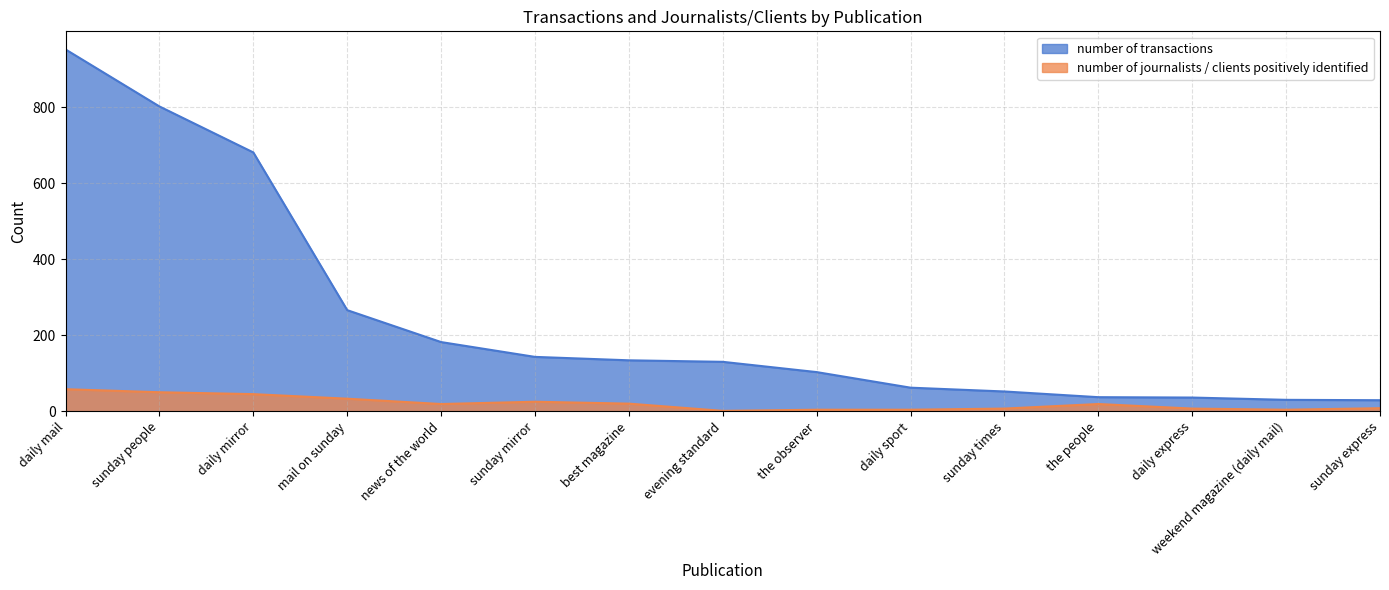

Is it true that number of transactions equals 134 at best magazine?

True